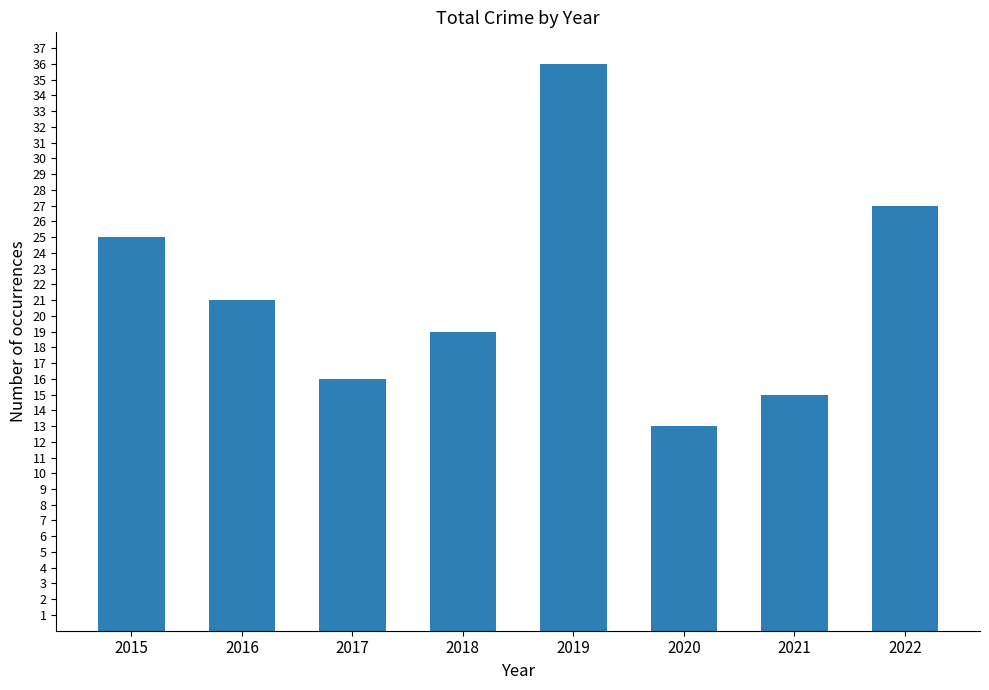

At which category does the chart reach its peak across all series?

2019